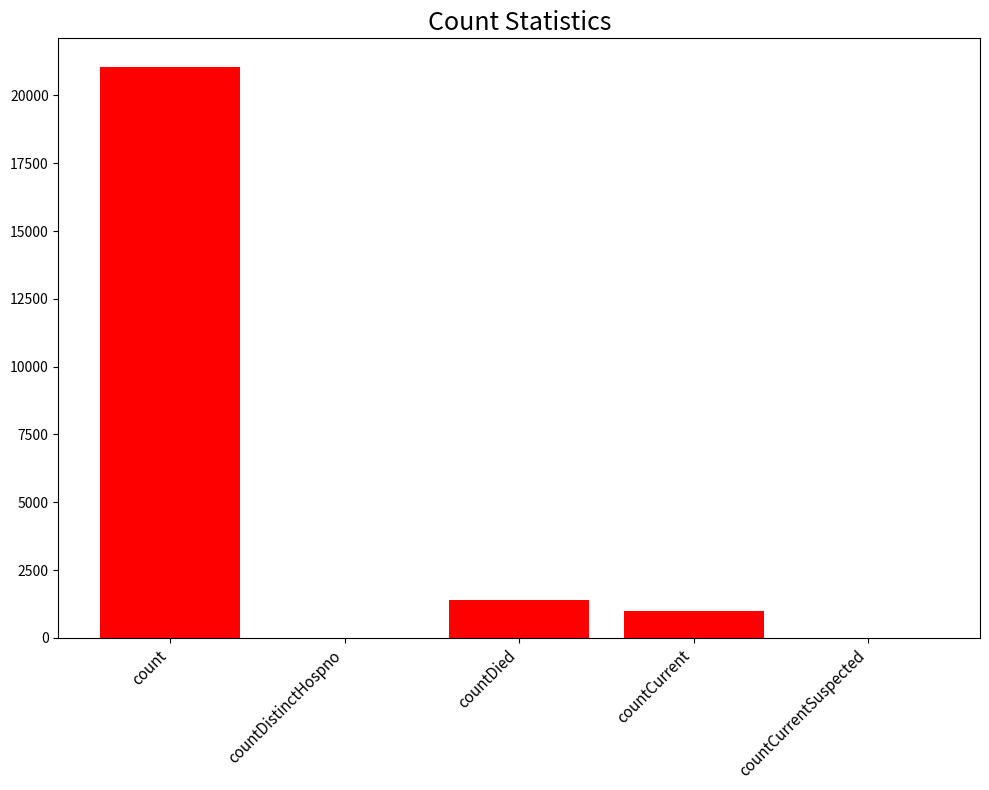

What is the sum of the values at countDied and countDistinctHospno?

1405